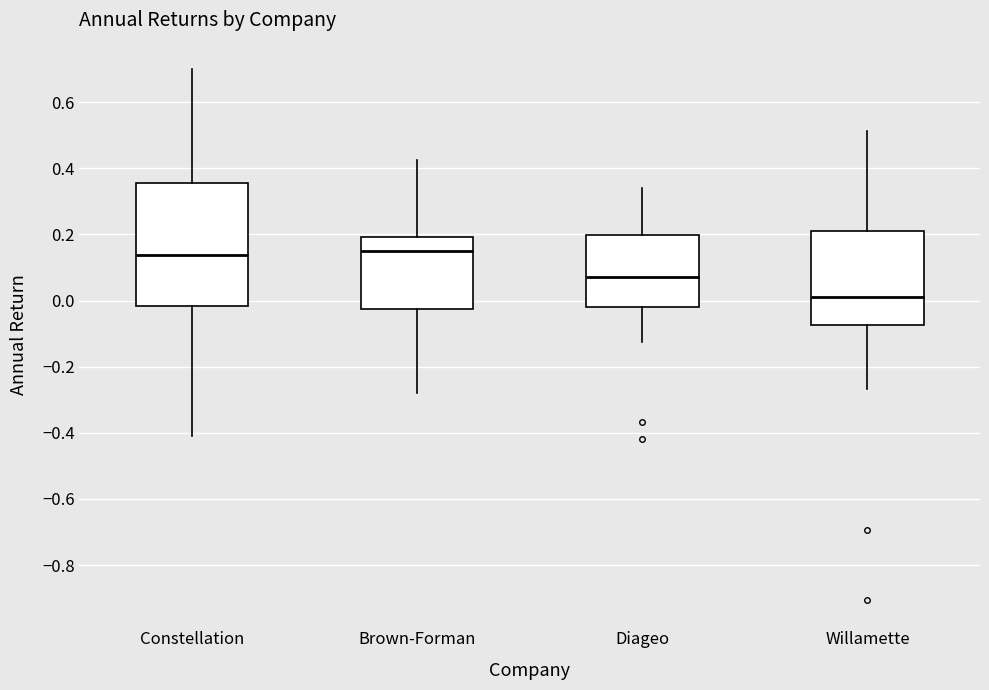

Where is the lower edge of the box for Diageo on the y-axis? The values are not printed on the chart, so give them approximately, as read against the axis.

-0.02